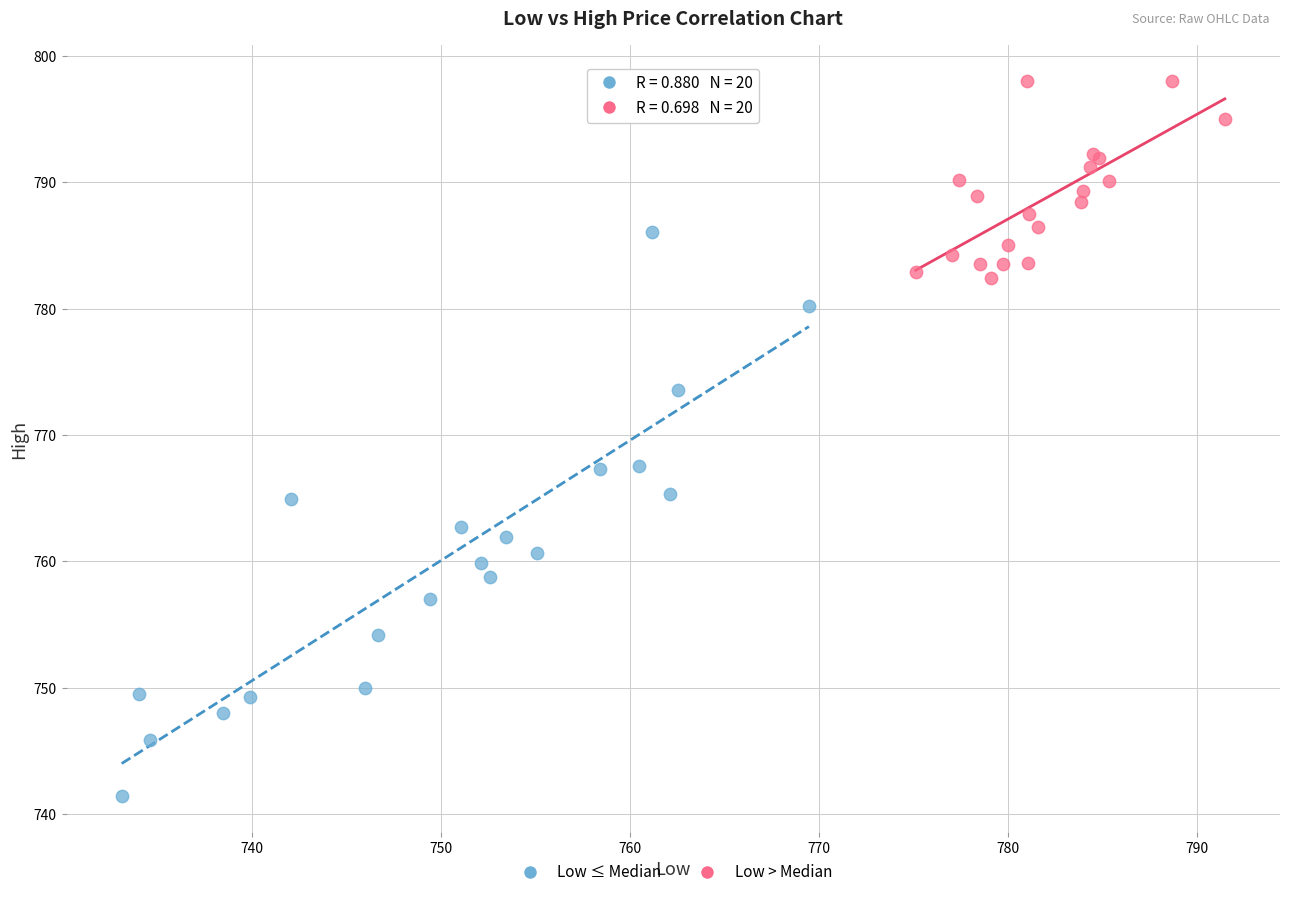

Which series contains the highest Y value?

Low > Median